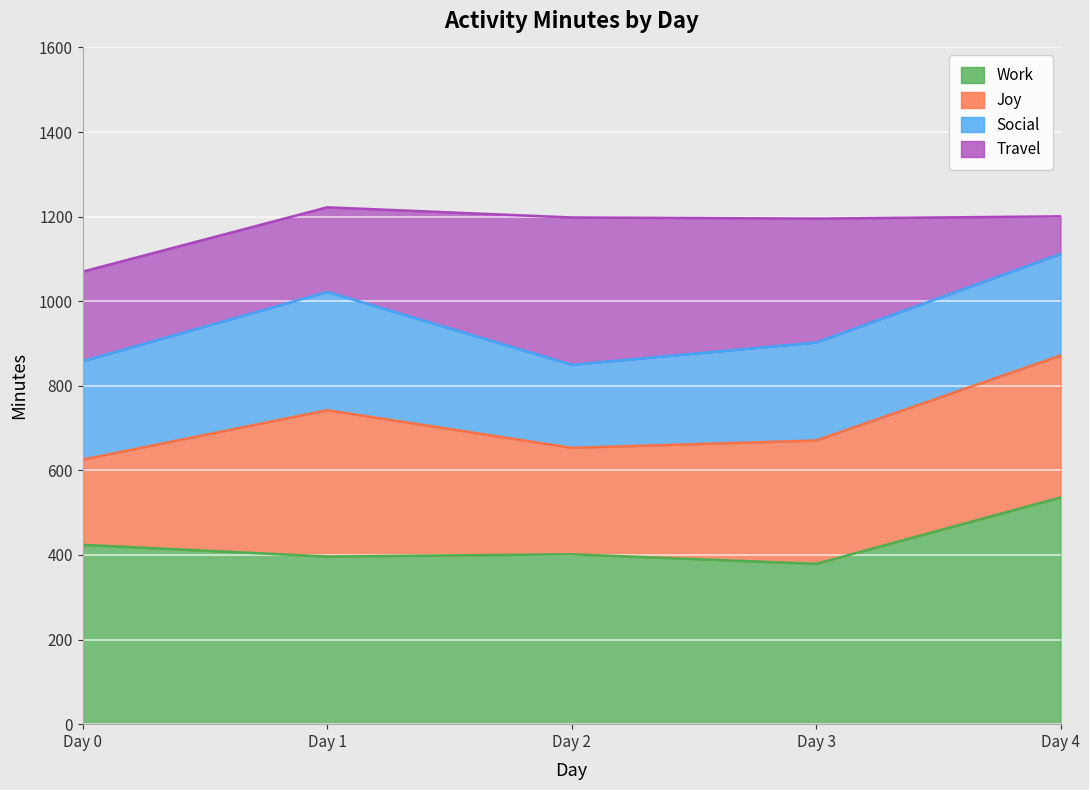

How many interior local valleys does the Social series have?

1